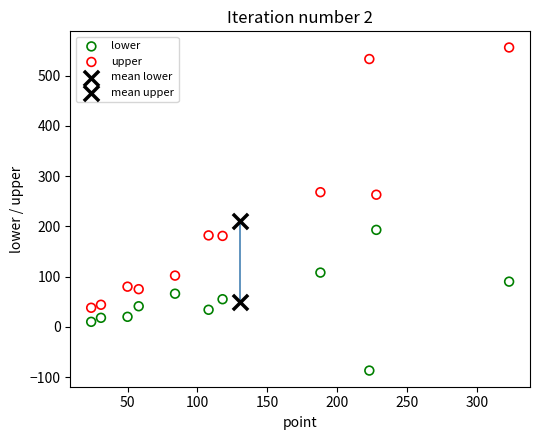

Which series reaches the maximum Y coordinate?

upper